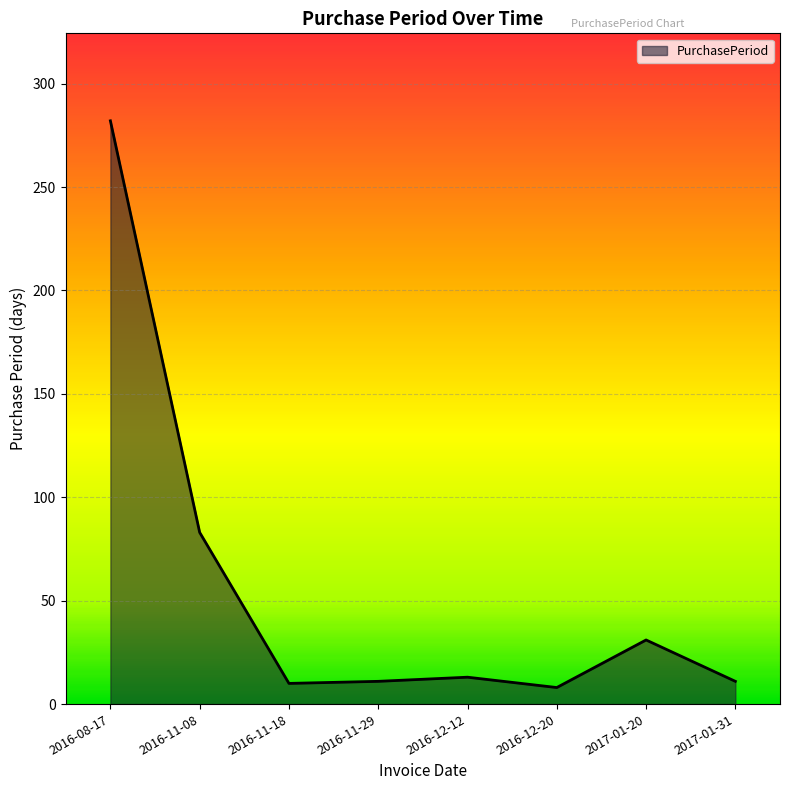

What position from the left is 2016-12-12?

5